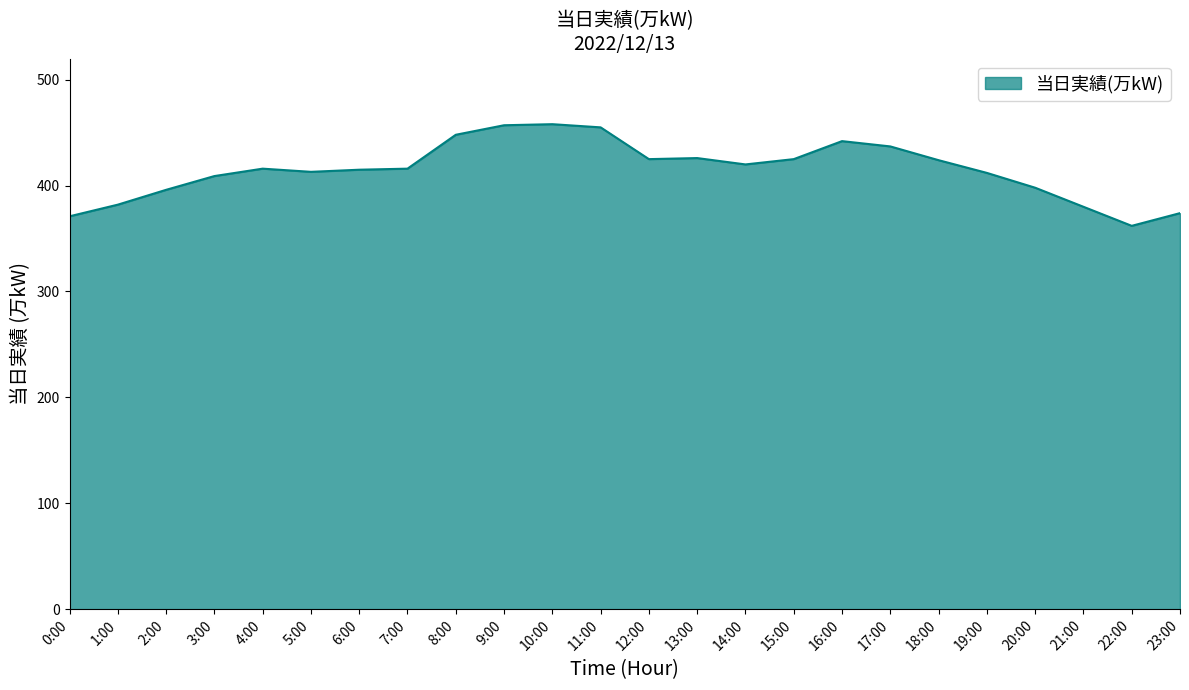

What position from the left is 14:00?

15